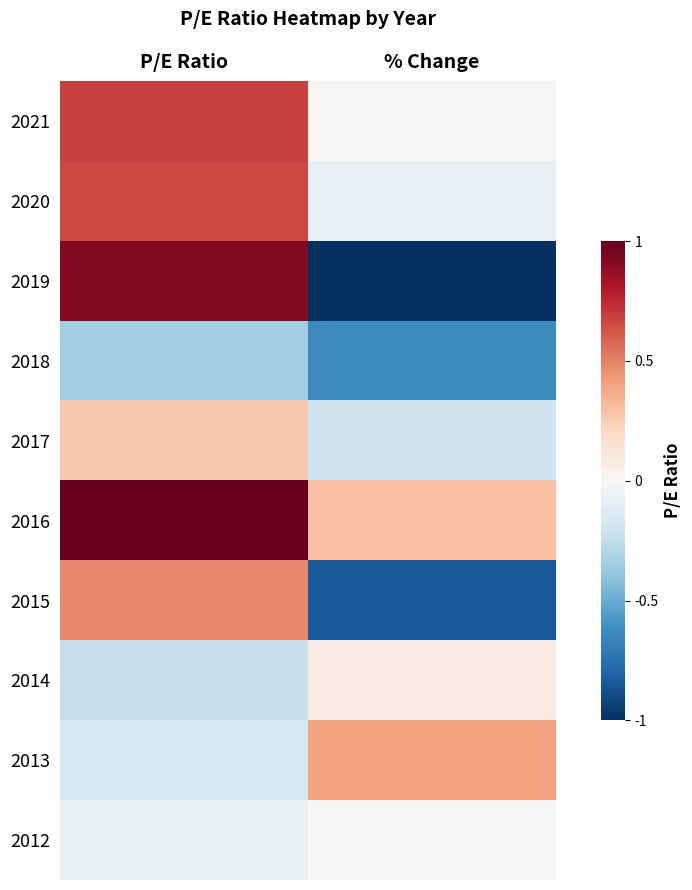

Reading right to left, list all the values displayed in this chart.

2021: % Change=0.0	P/E Ratio=0.7
2020: % Change=-0.1	P/E Ratio=0.7
2019: % Change=-1.0	P/E Ratio=0.9
2018: % Change=-0.6	P/E Ratio=-0.4
2017: % Change=-0.2	P/E Ratio=0.3
2016: % Change=0.3	P/E Ratio=1.0
2015: % Change=-0.8	P/E Ratio=0.5
2014: % Change=0.1	P/E Ratio=-0.2
2013: % Change=0.4	P/E Ratio=-0.2
2012: % Change=0.0	P/E Ratio=-0.1